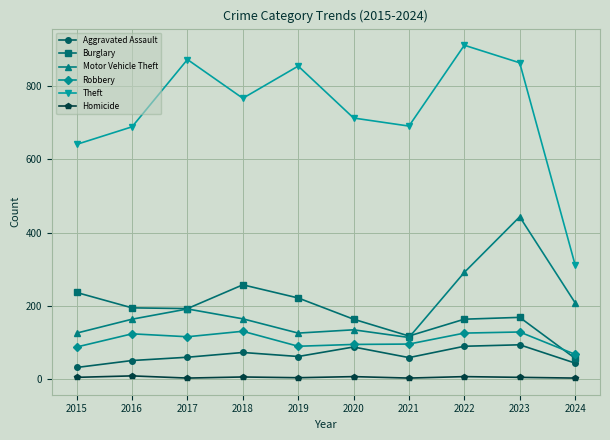

At how many categories does at least one series exceed 67?

10